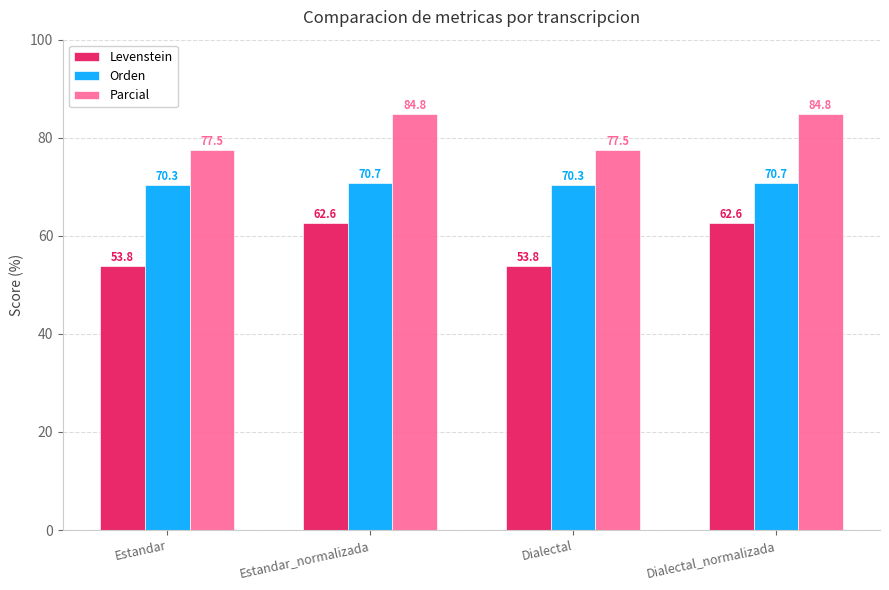

What is the difference between the Orden values at Estandar and Estandar_normalizada?

0.5